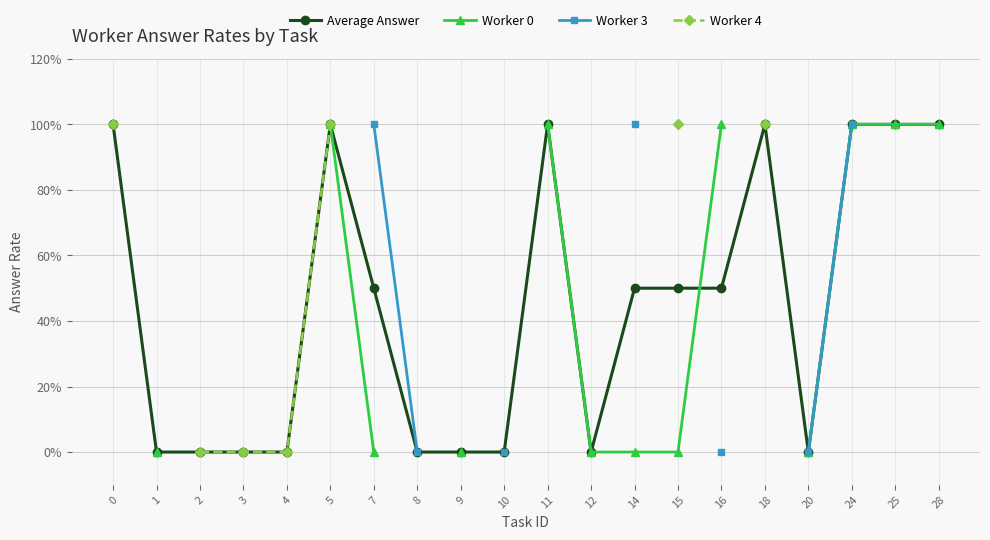

The Worker 0 series shows 1.4 at 11. True or false?

False